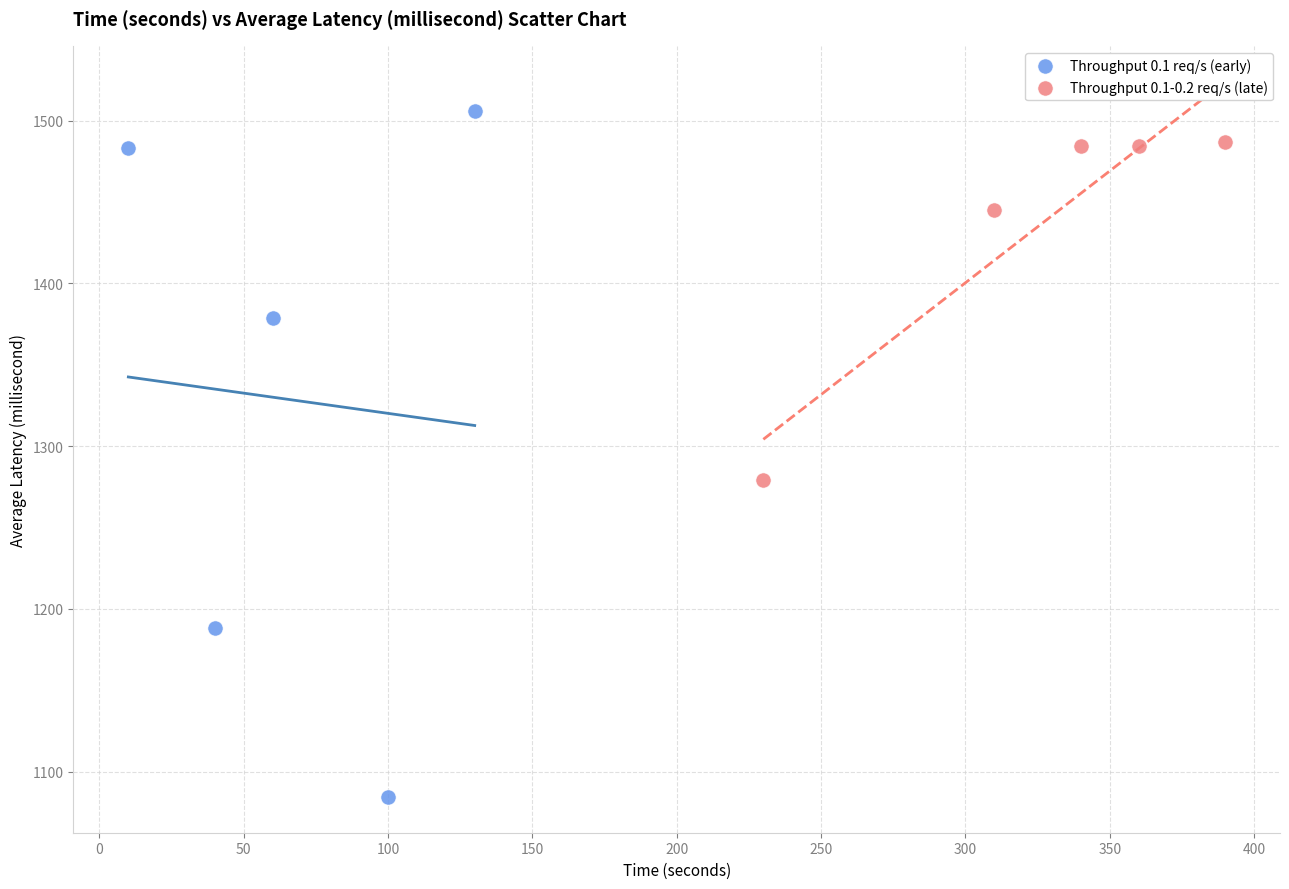

Which series has the widest spread of Y values?

Throughput 0.1 req/s (early)